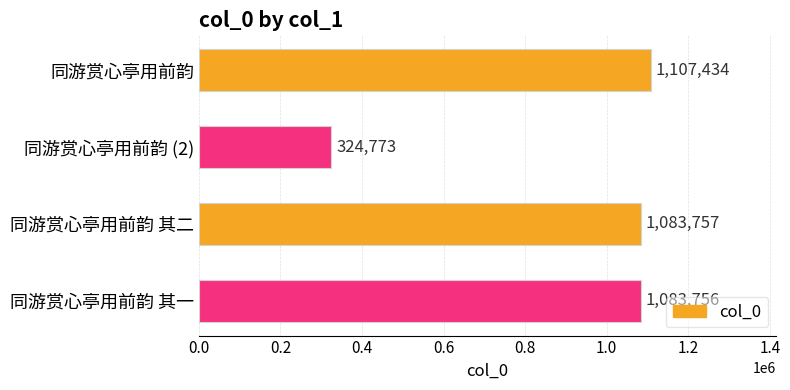

What is the change in value from 同游赏心亭用前韵 其二 to 同游赏心亭用前韵?

+23677